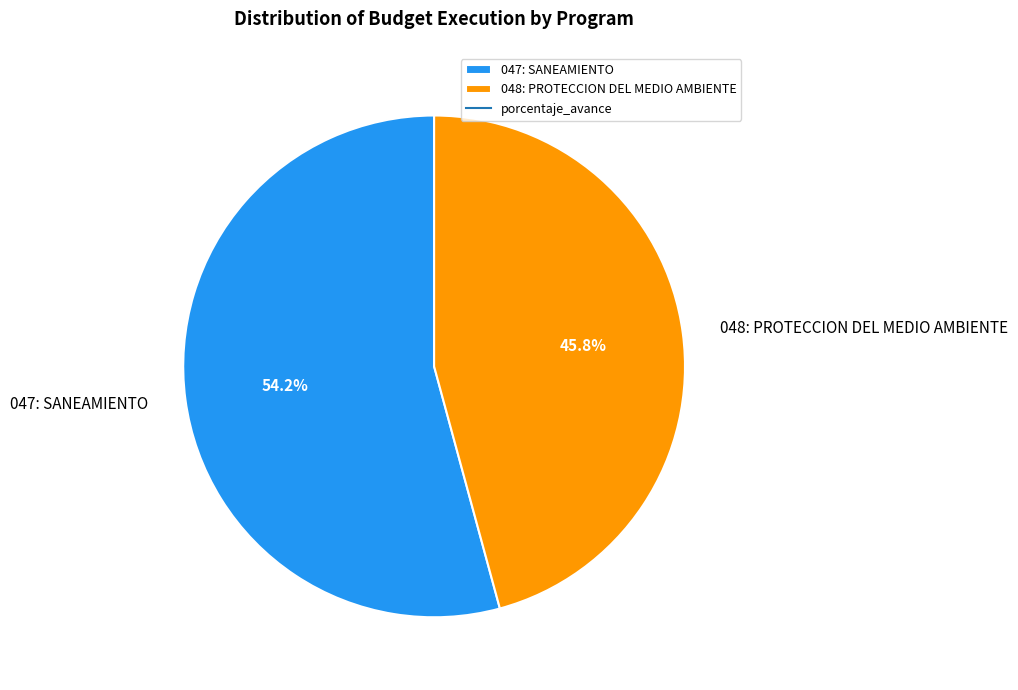

Rank the categories by value from lowest to highest.

048: PROTECCION DEL MEDIO AMBIENTE, 047: SANEAMIENTO